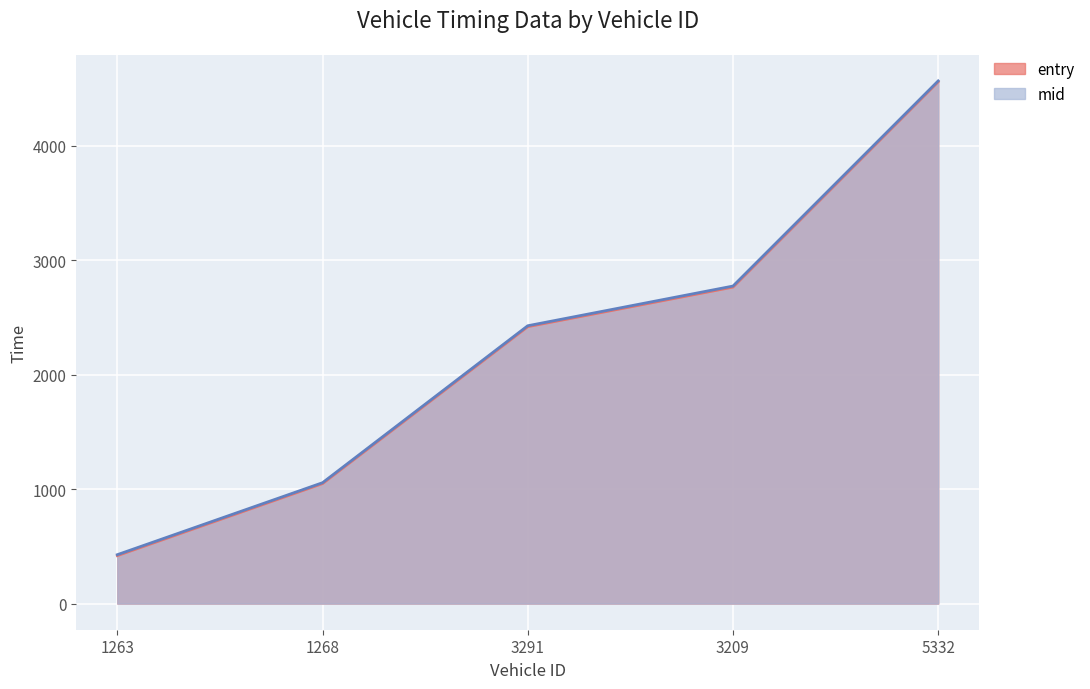

What are all the series names shown in the legend?

entry, mid